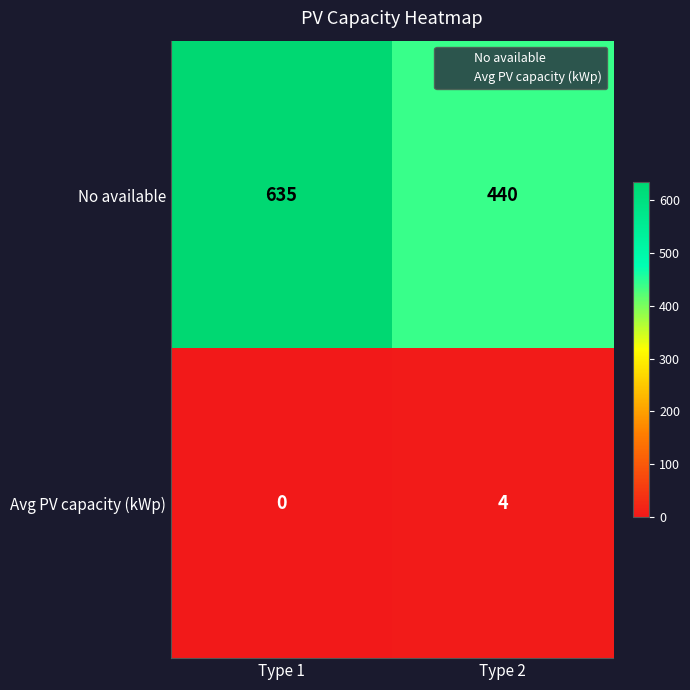

What is the total value across all series at Type 1?

635